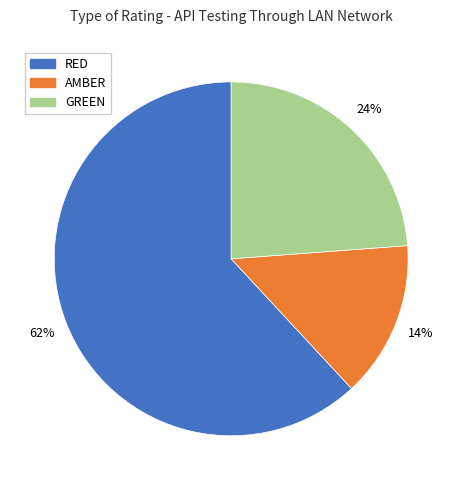

To the nearest percent, what is the average slice percentage?

33%